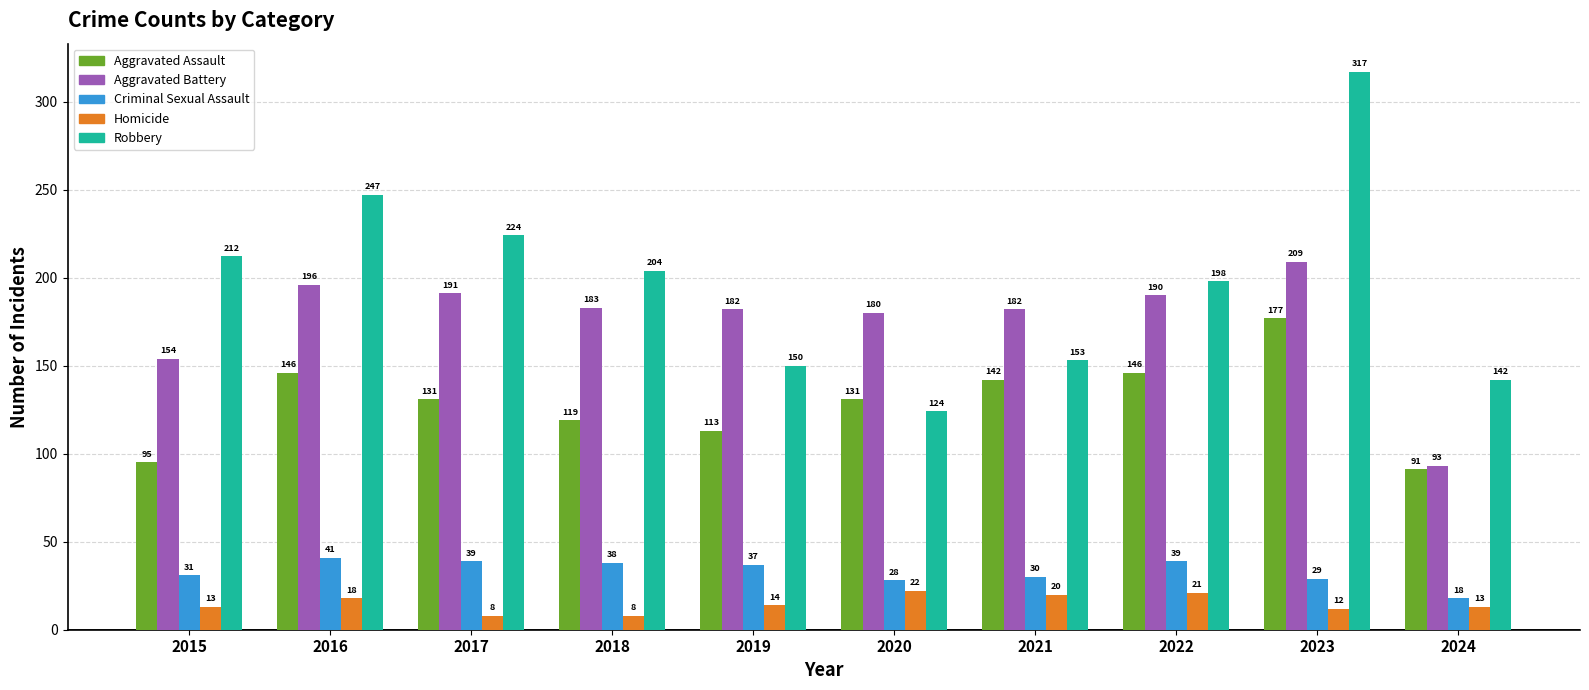

What are all the series names shown in the legend?

Aggravated Assault, Aggravated Battery, Criminal Sexual Assault, Homicide, Robbery